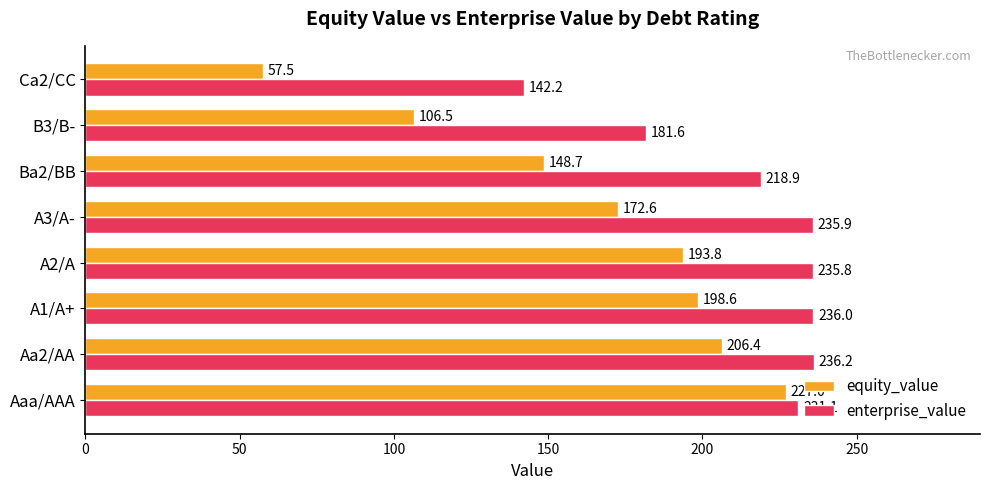

What is the difference between the enterprise_value values at A1/A+ and Aaa/AAA?

4.9